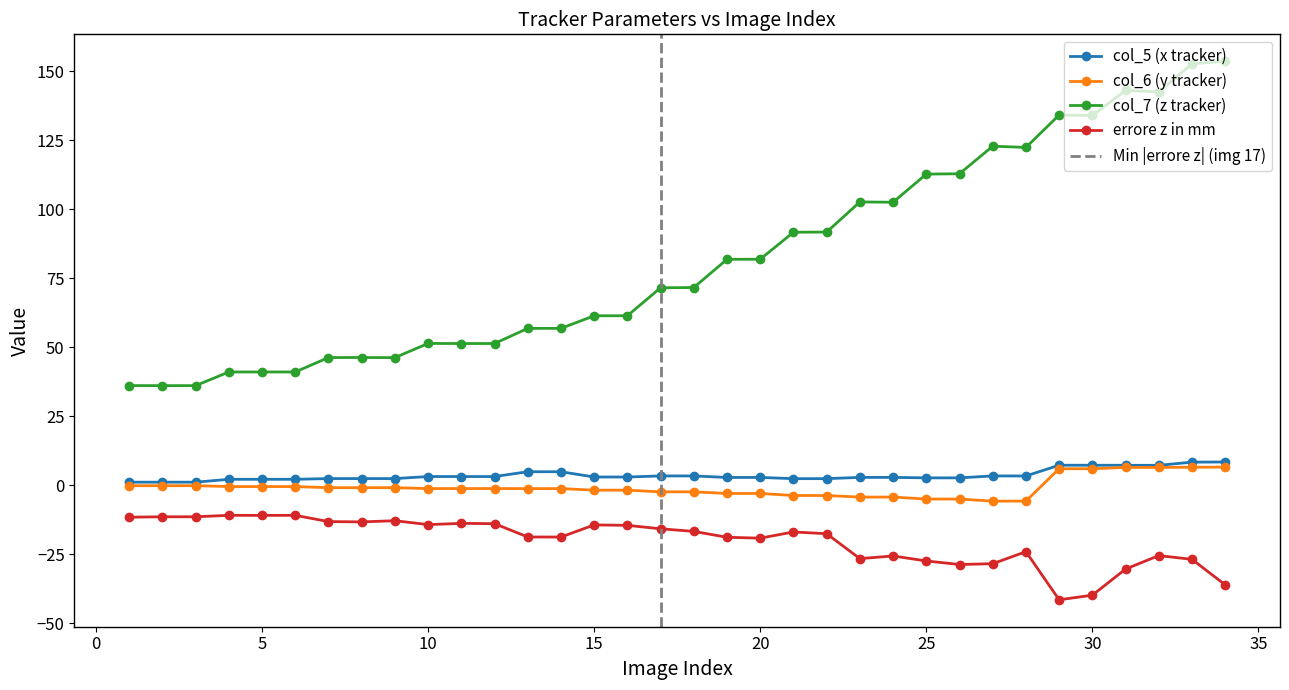

Where is col_6 (y tracker) nearest to the value 0?

3